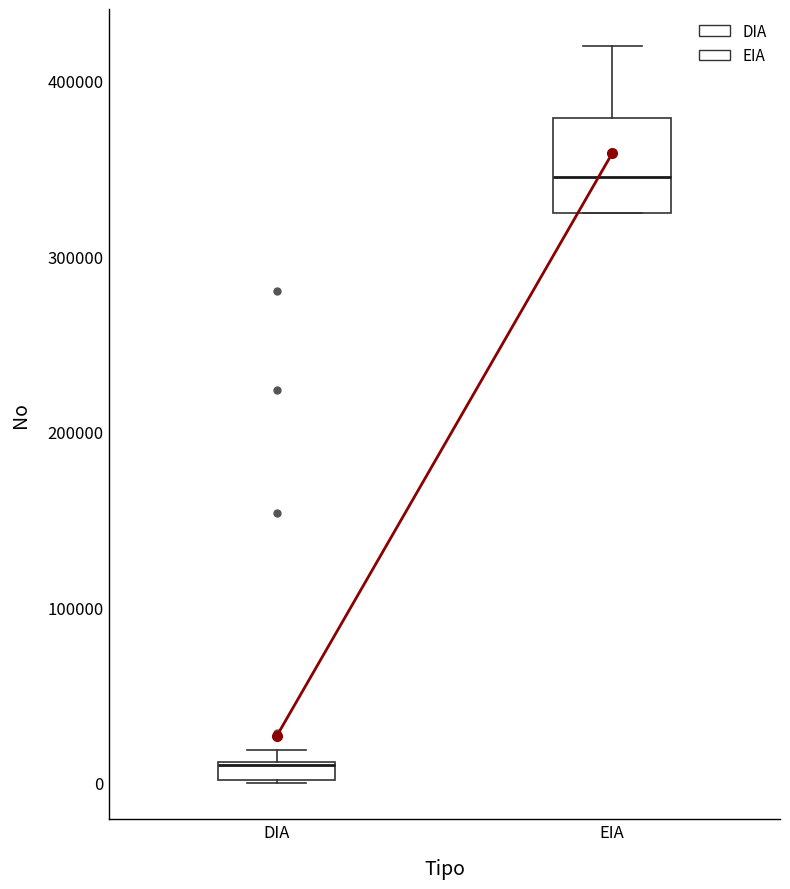

Where is the lower edge of the box for DIA on the y-axis? The values are not printed on the chart, so give them approximately, as read against the axis.

0